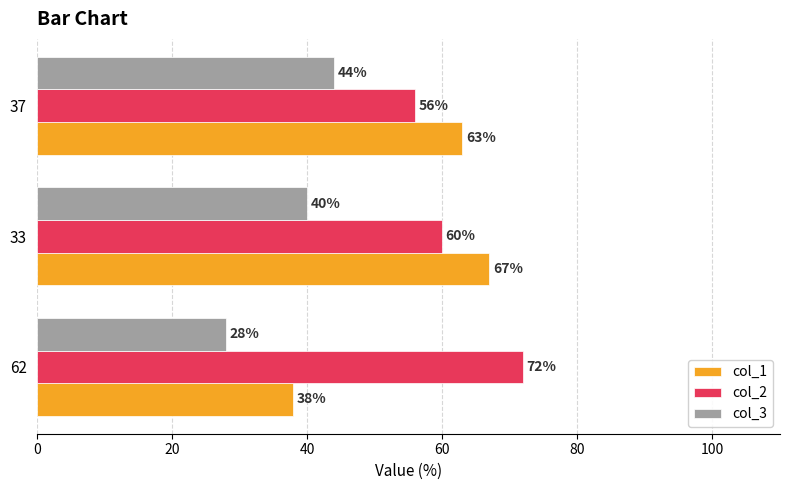

Is it true that col_1 equals 67 at 33?

True